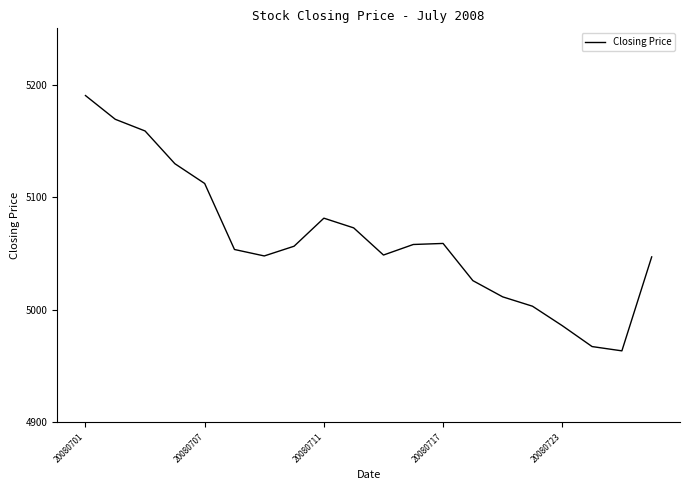

What is the difference between the maximum and minimum values?

226.8